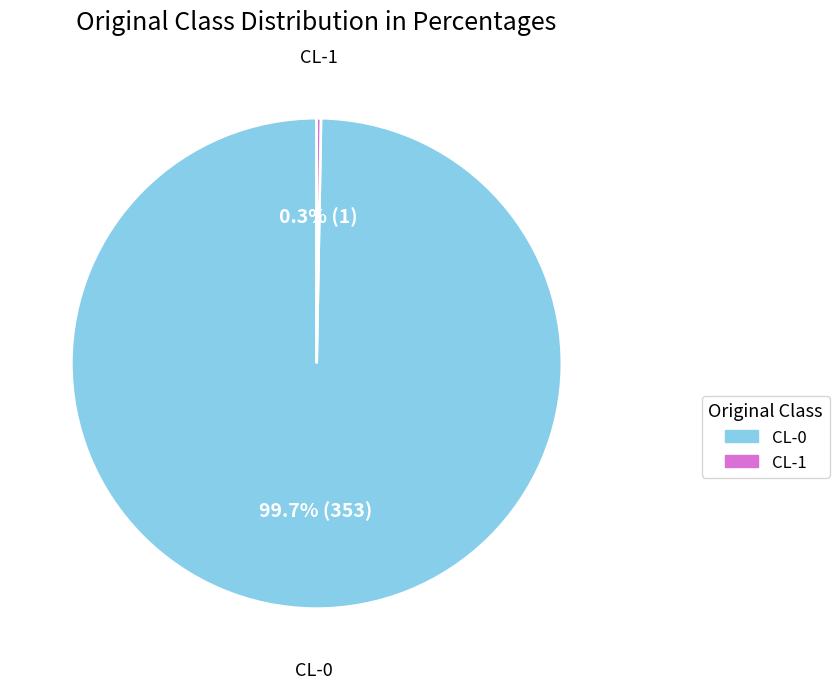

True or false: CL-0 accounts for 85% of the total.

False